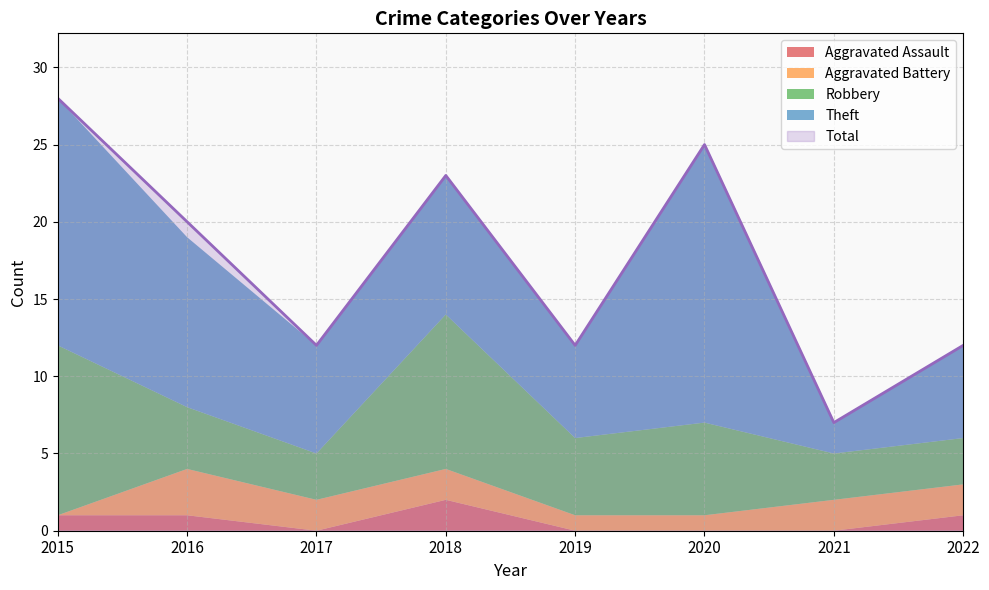

How many lines are shown in the chart?

5